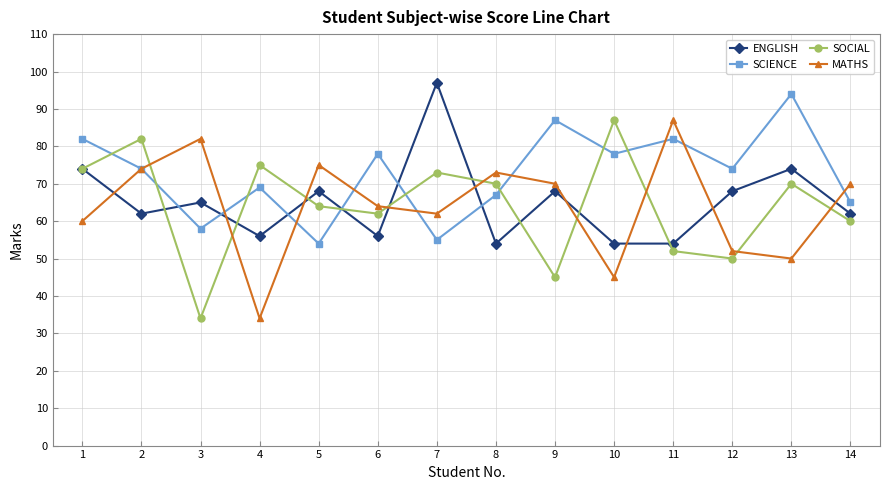

What is the highest value of the MATHS series?

87